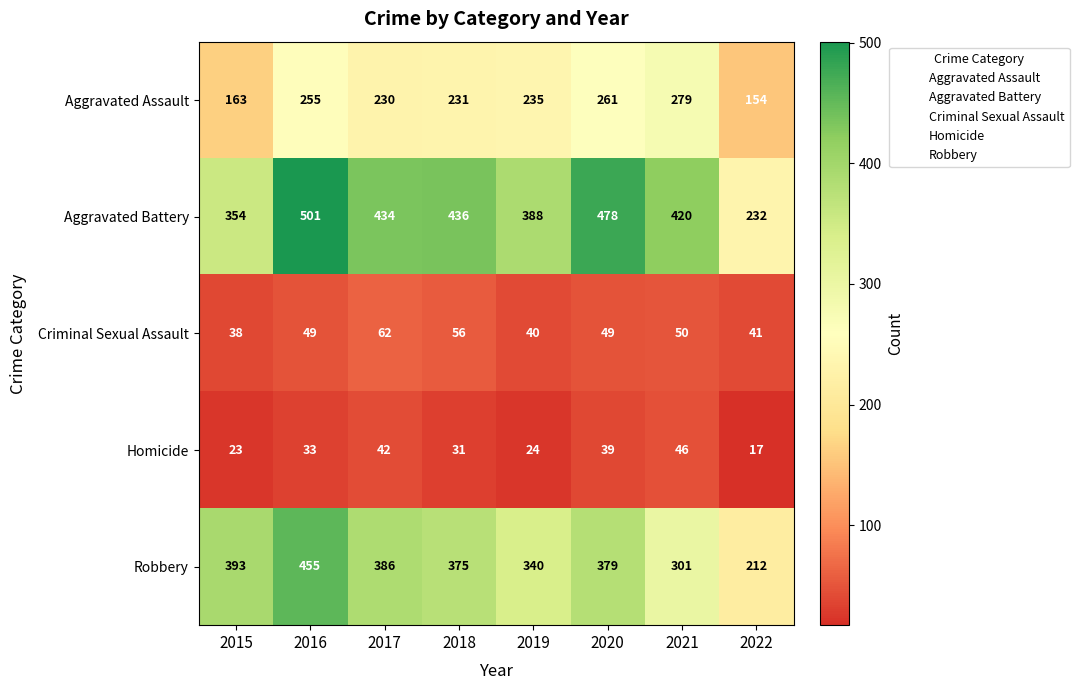

True or false: Aggravated Battery has a value of 175 at 2018.

False